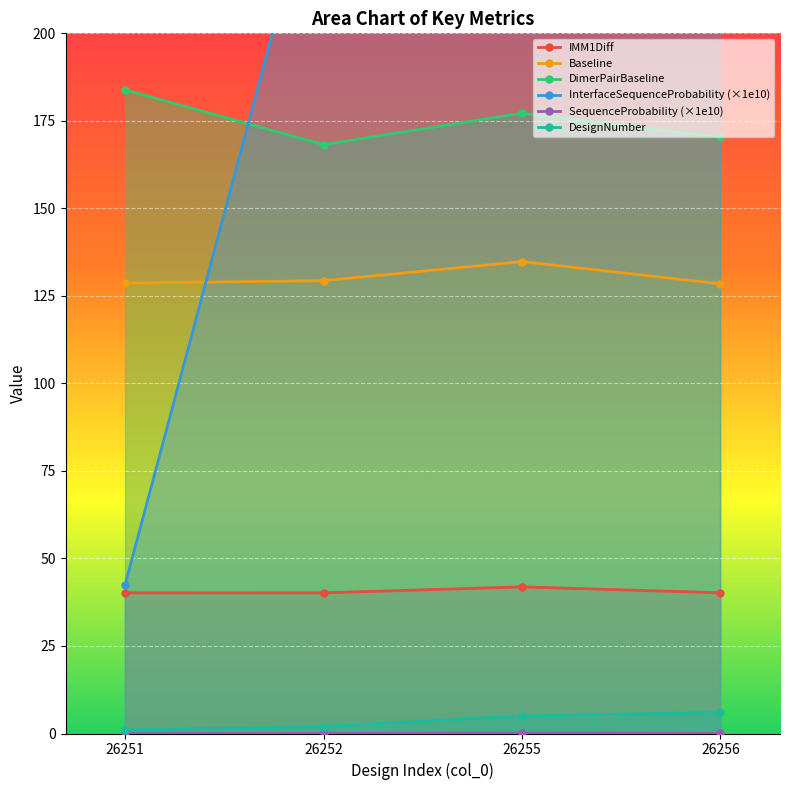

What is the difference between the maximum and minimum values in the Baseline series?

6.4